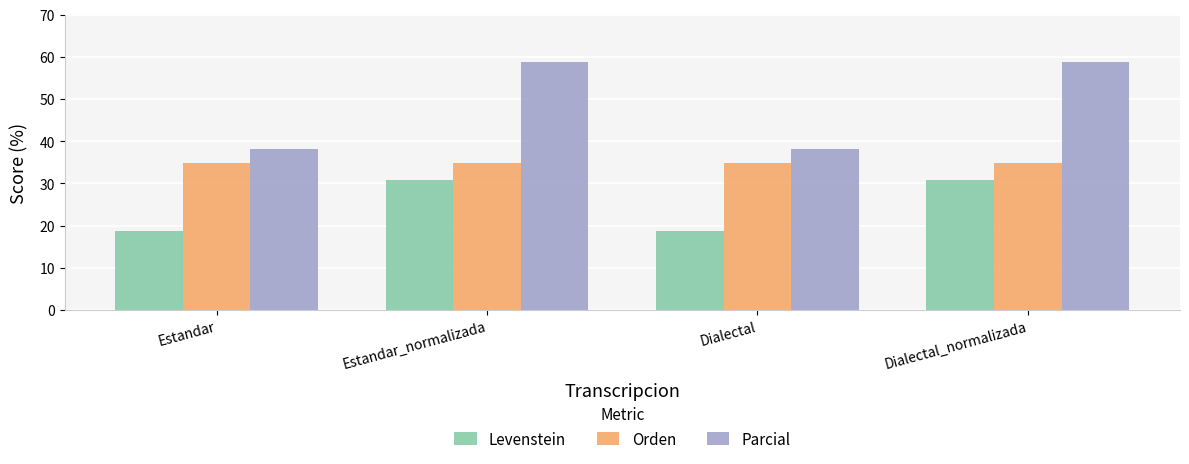

What is the sum of the Parcial values at Estandar and Dialectal_normalizada?

96.9